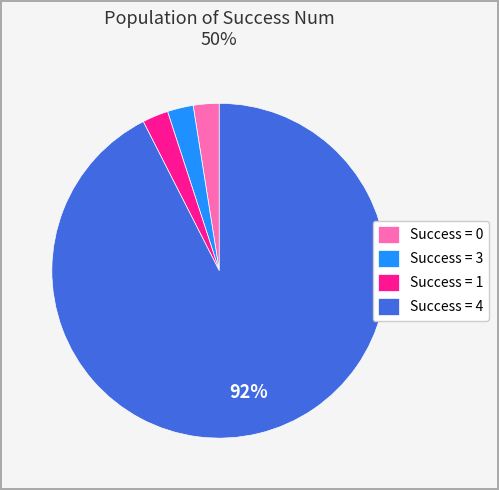

Approximately how many times larger is the value at Success = 0 compared to Success = 1?

1.0